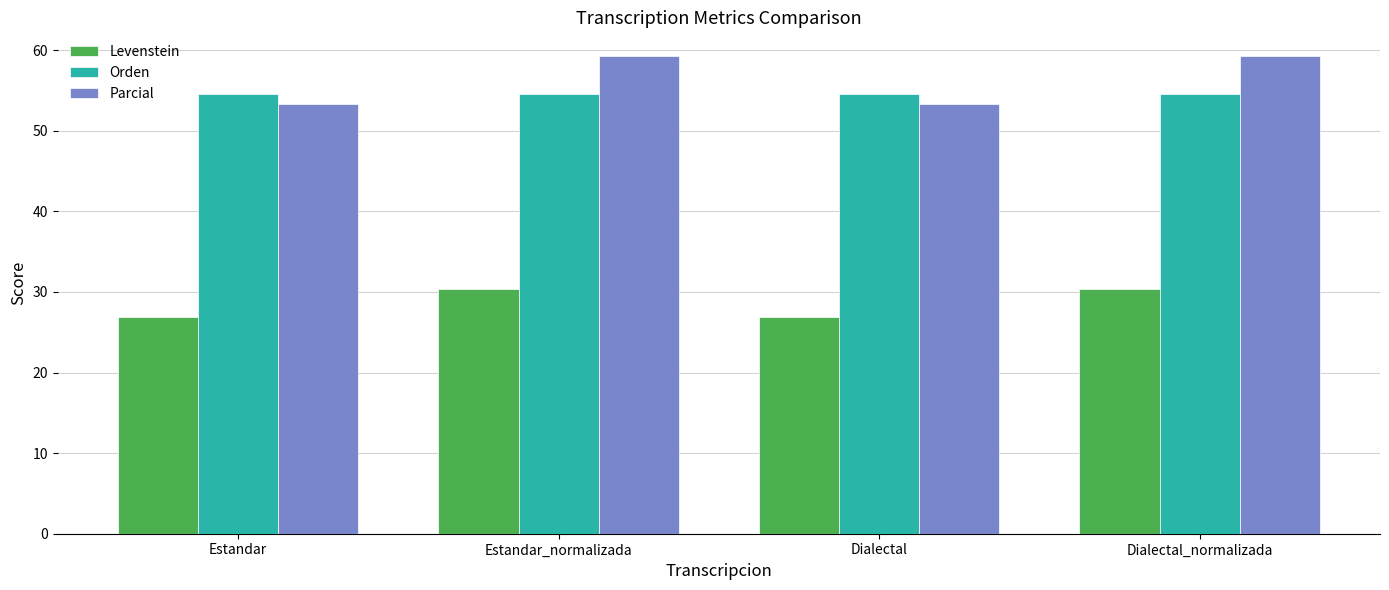

Is it true that Parcial equals 59.3 at Estandar_normalizada?

True